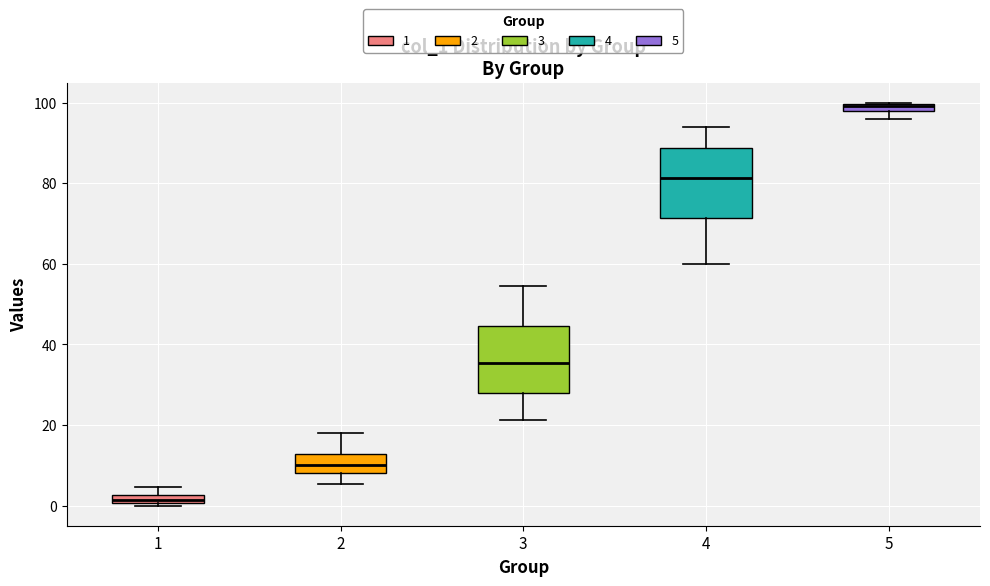

Where is the upper edge of the box at x = 4 on the y-axis? The values are not printed on the chart, so give them approximately, as read against the axis.

88